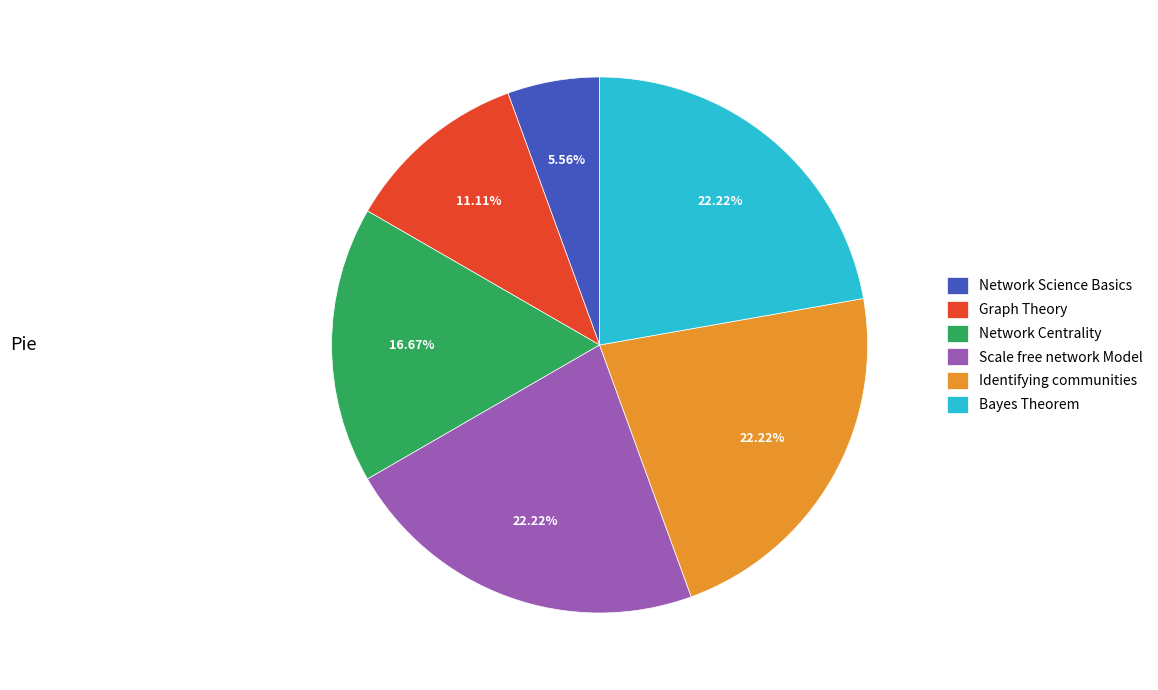

True or false: Graph Theory accounts for 11% of the total.

True